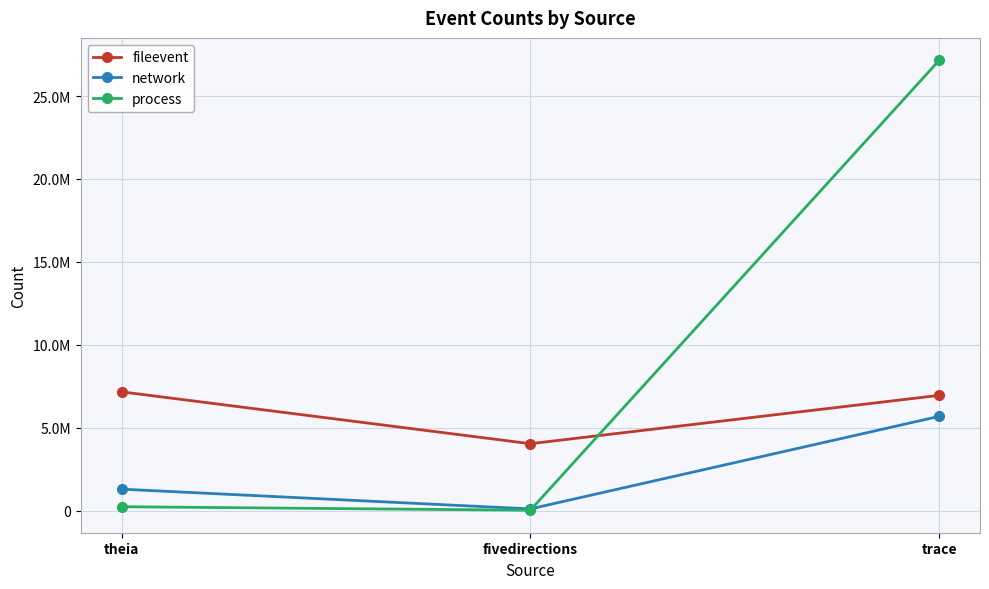

What is the difference between the second highest and minimum values in the network series?

1190836